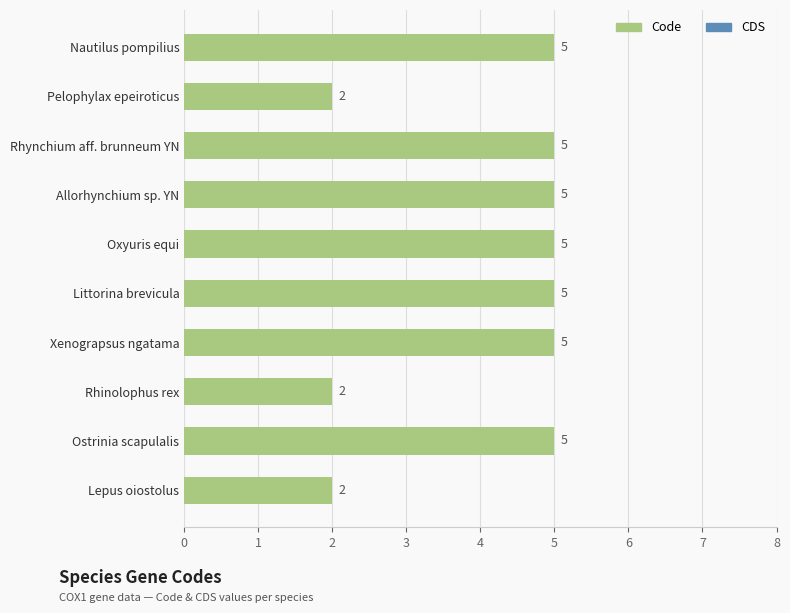

What is the ratio of the value at Xenograpsus ngatama to the value at Rhynchium aff. brunneum YN?

1.0